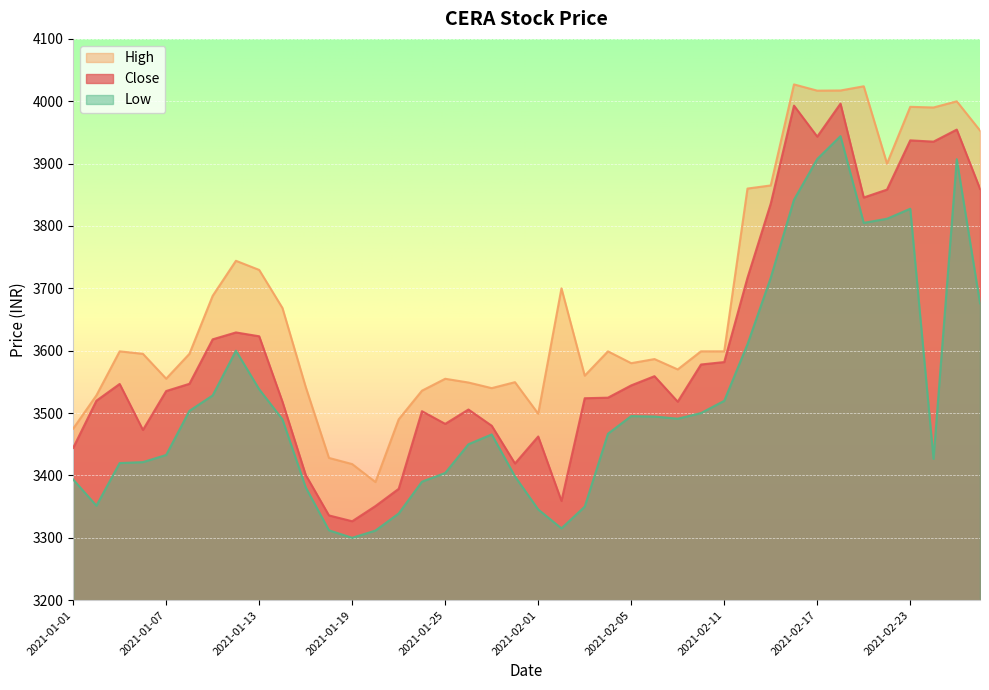

Is it true that Low equals 797.4 at 2021-02-22?

False